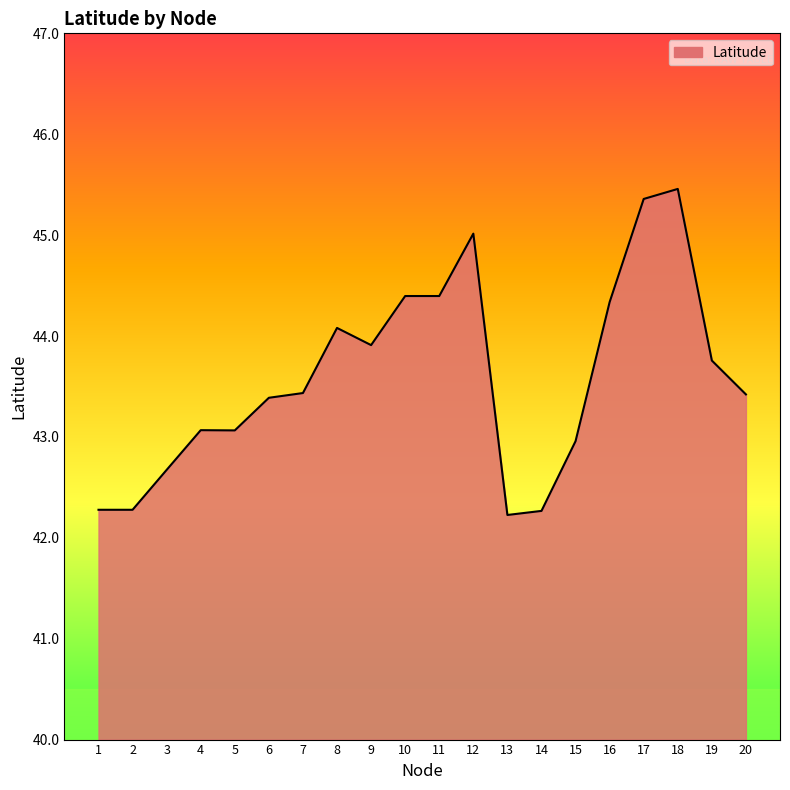

Approximately how many times larger is the value at 4 compared to 2?

1.0